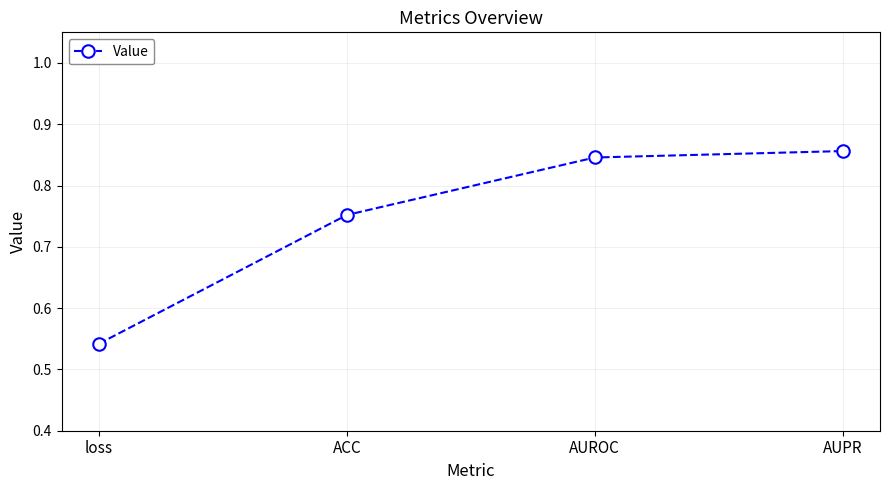

What is the label of the 3rd point from the left?

AUROC